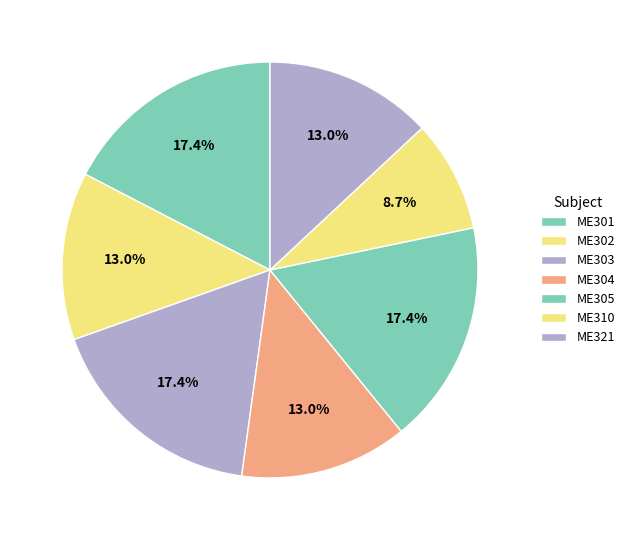

How many slices are in this pie chart?

7